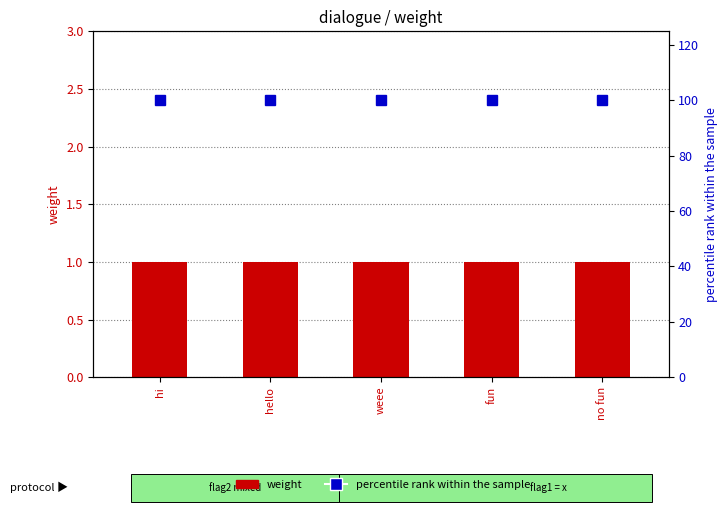

List the series in order of their peak value, lowest first.

weight, percentile rank within the sample